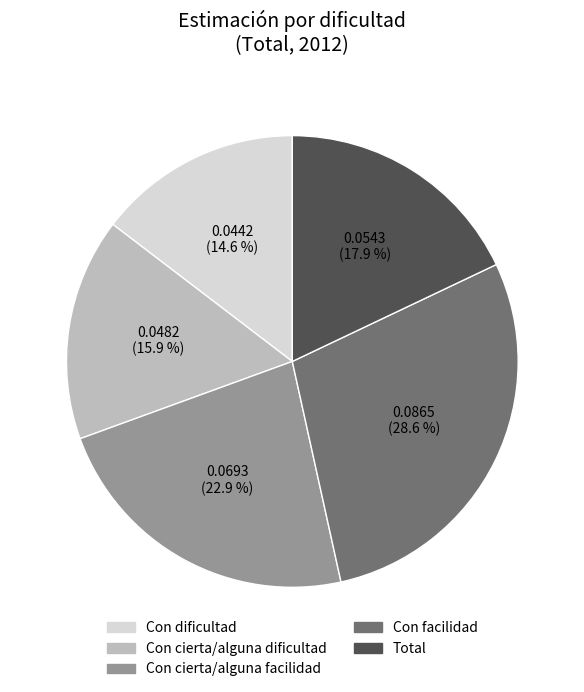

Does any single category account for the majority?

No